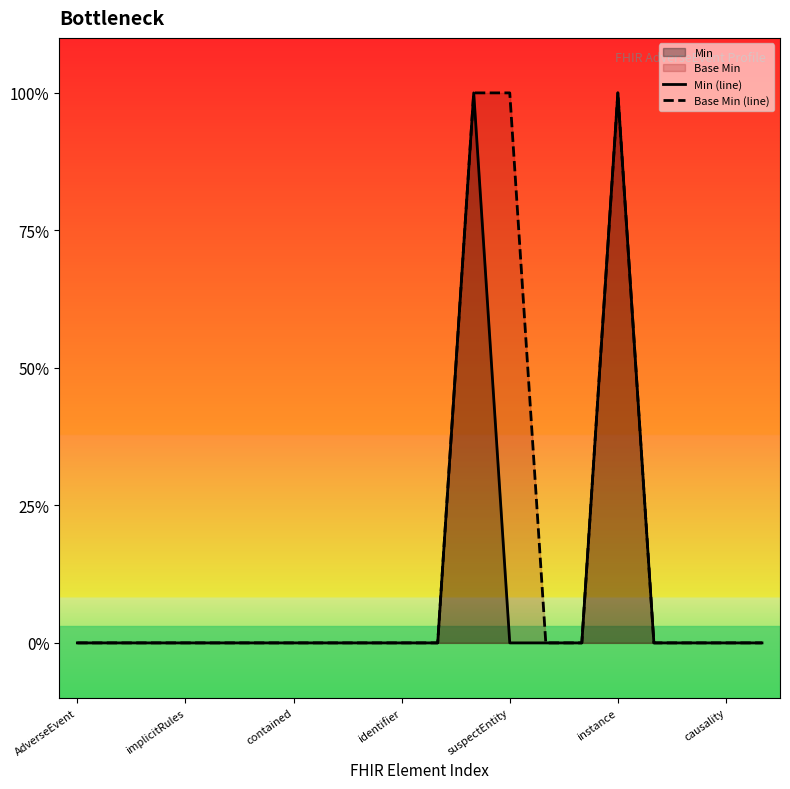

Rank the series by their average value, from highest to lowest.

Base Min (line), Min (line)